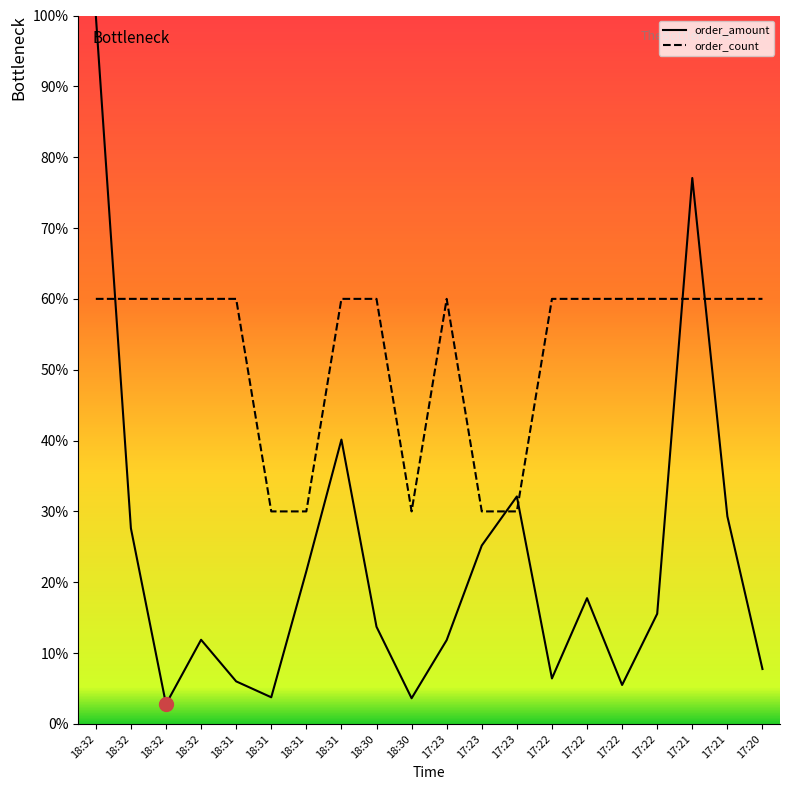

What is the total value across all series at 18:32?

160.0